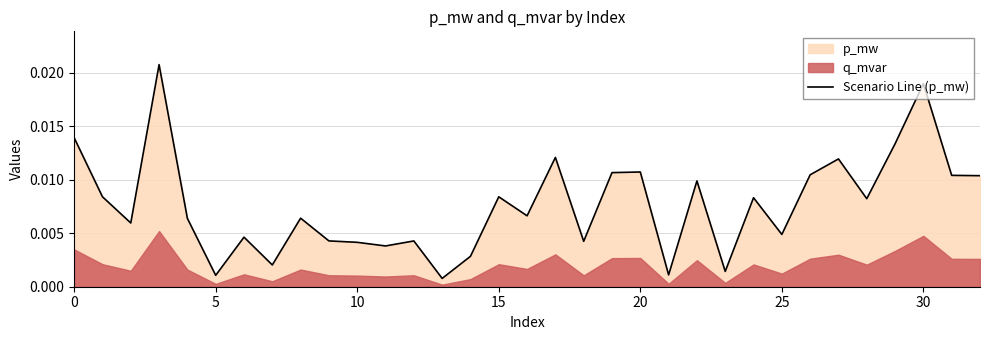

How many lines are shown in the chart?

1